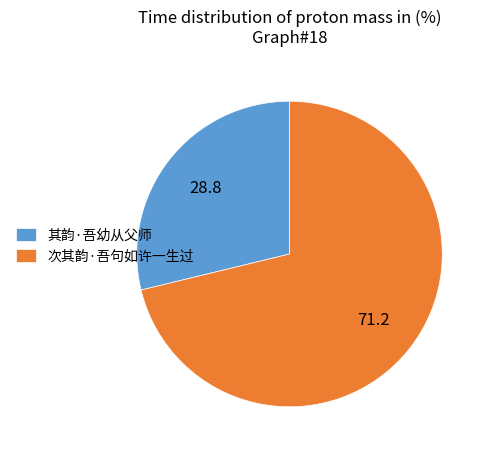

Which has a higher value, 其韵·吾幼从父师 or 次其韵·吾句如许一生过?

次其韵·吾句如许一生过